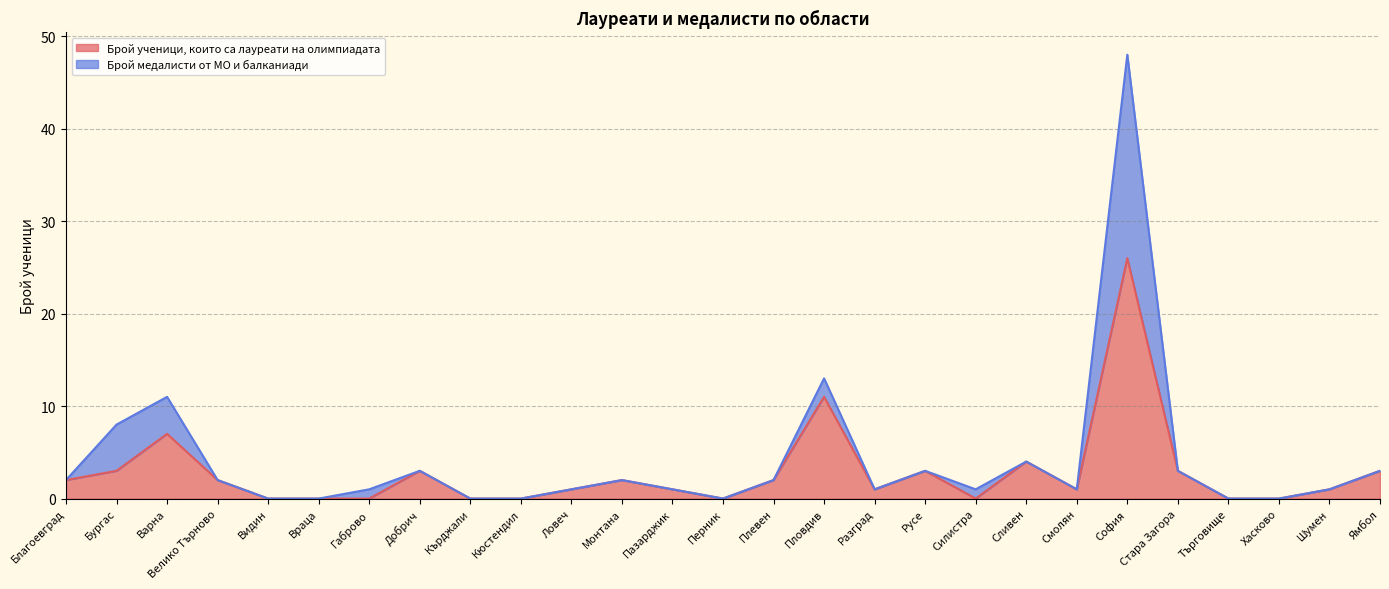

What is the value of the 2nd point from the left?

3